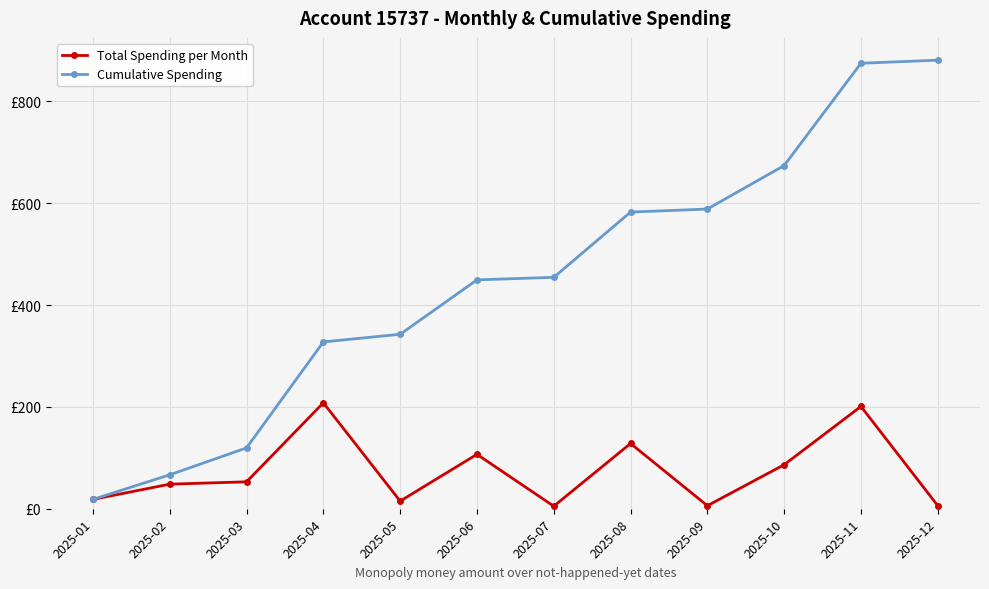

What are all the series names shown in the legend?

Total Spending per Month, Cumulative Spending